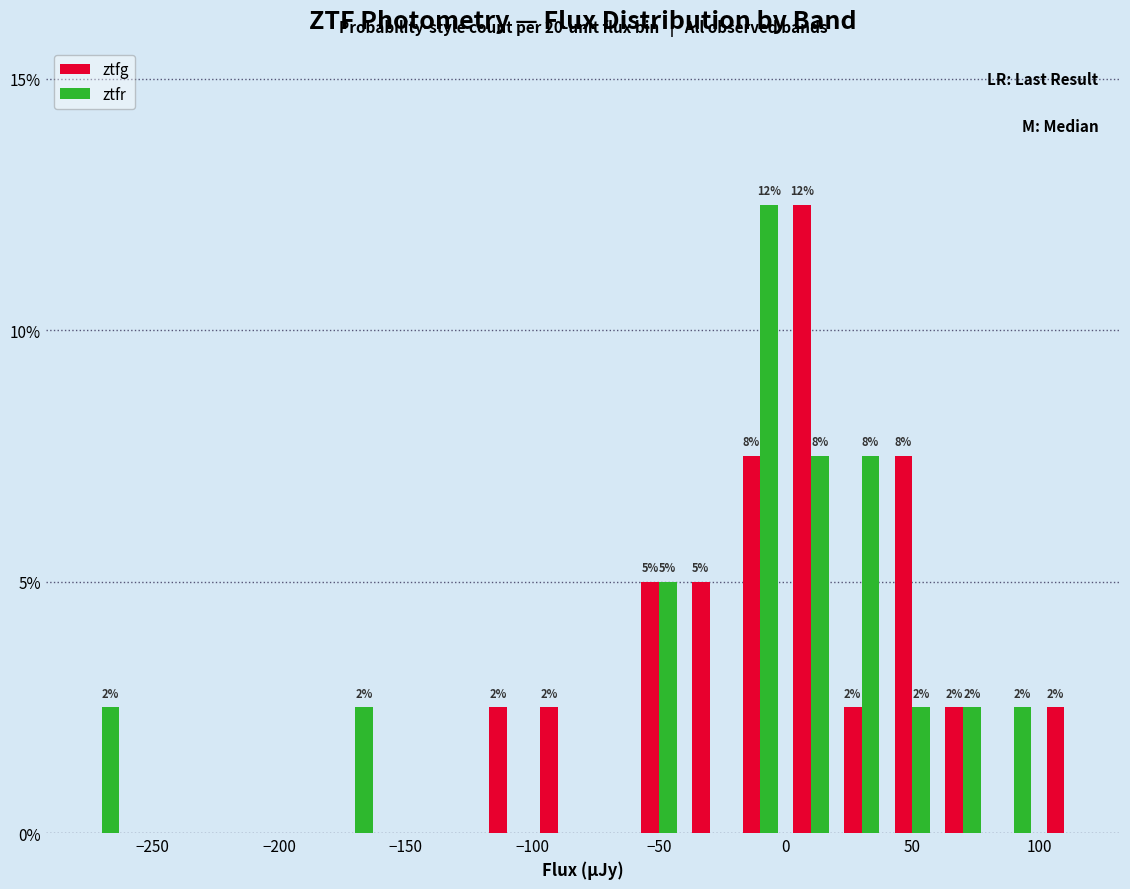

What is the greatest value displayed?

12.5